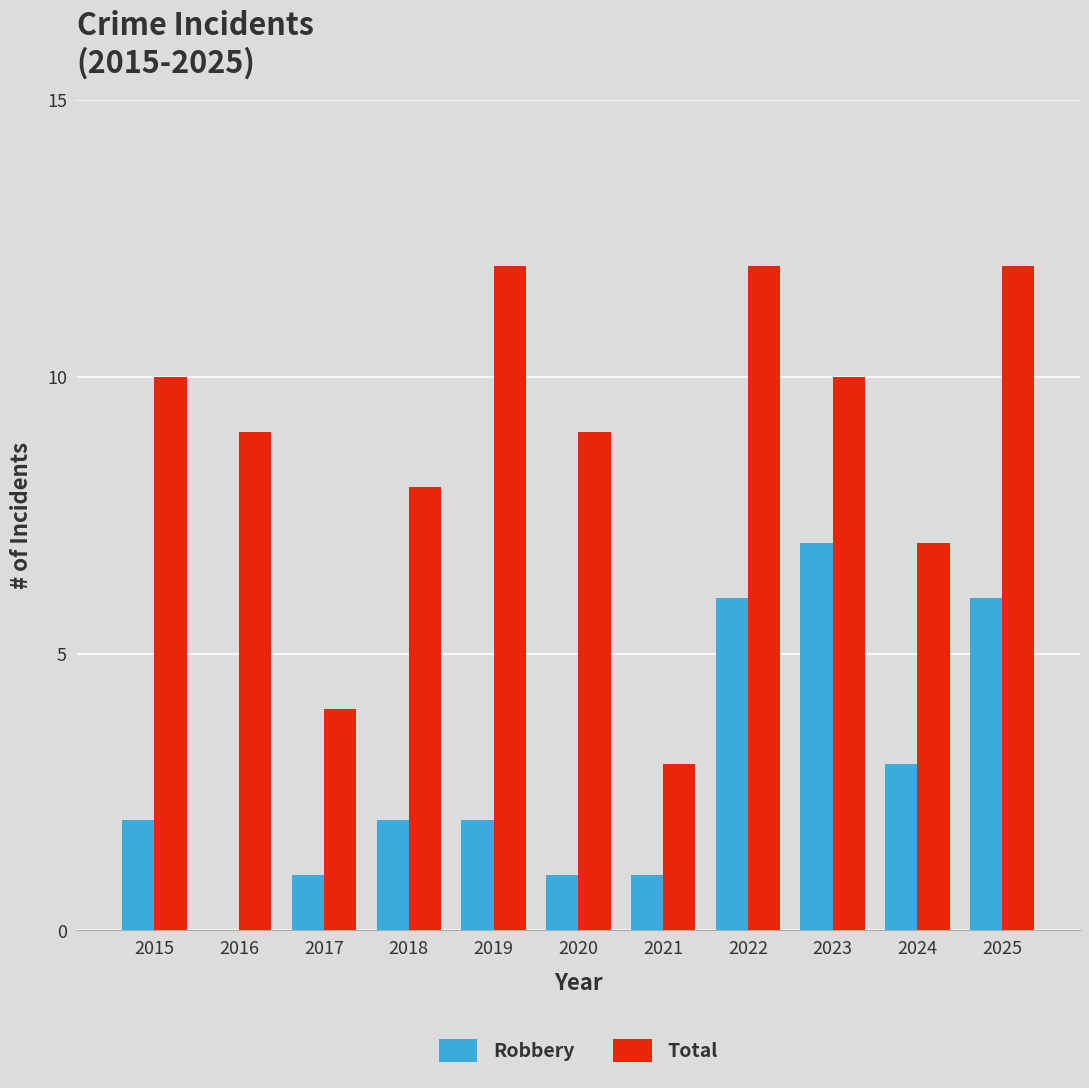

True or false: Total has a value of 9 at 2020.

True